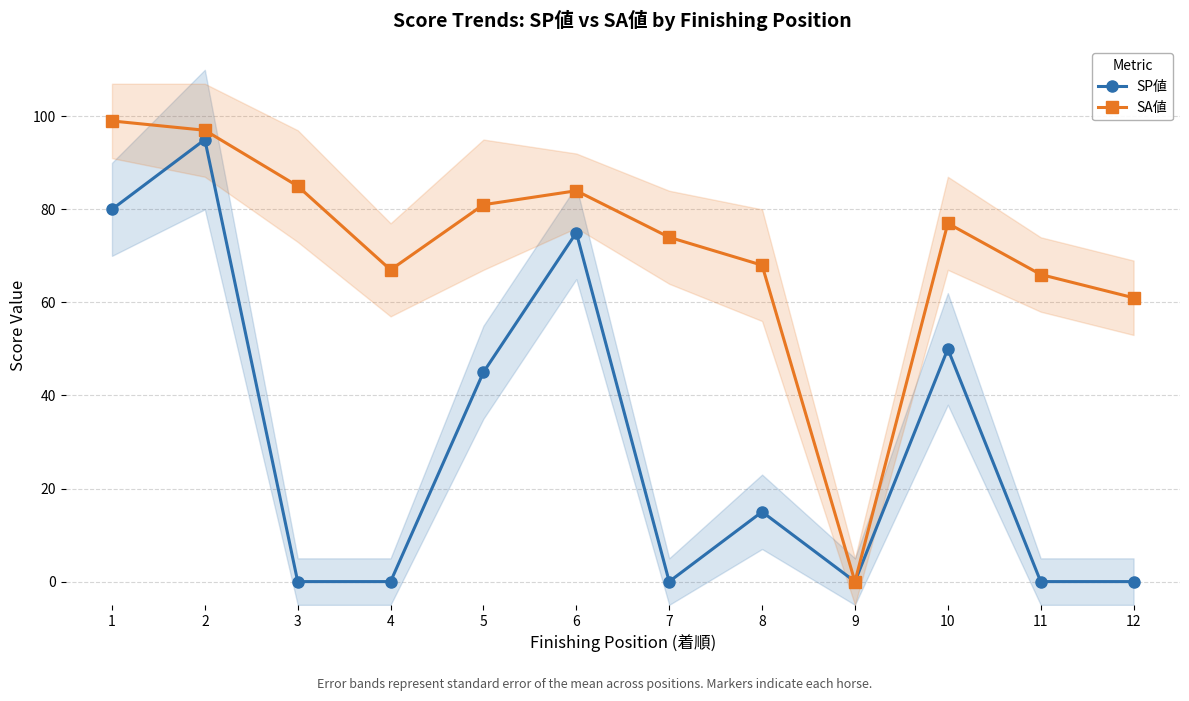

Which series has the widest spread of values?

SA値